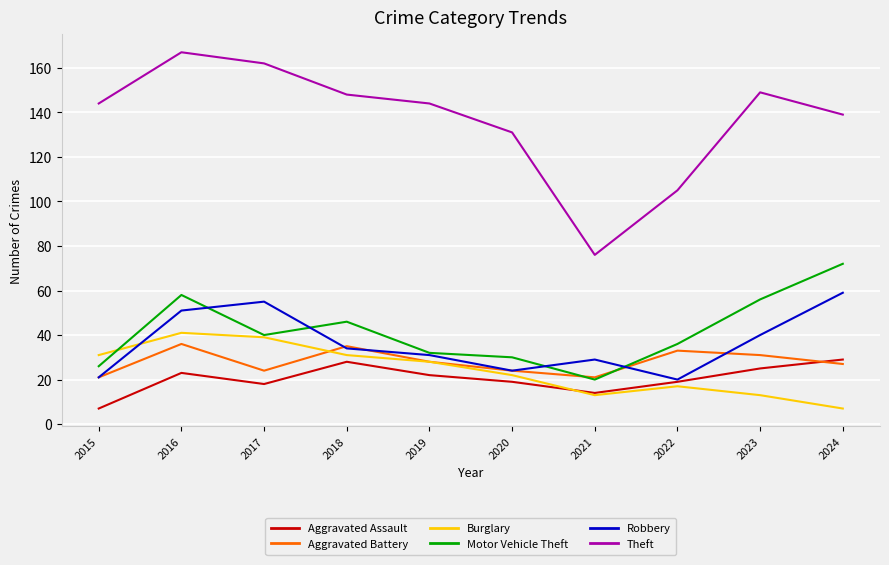

True or false: Motor Vehicle Theft and Theft cross at least once.

False